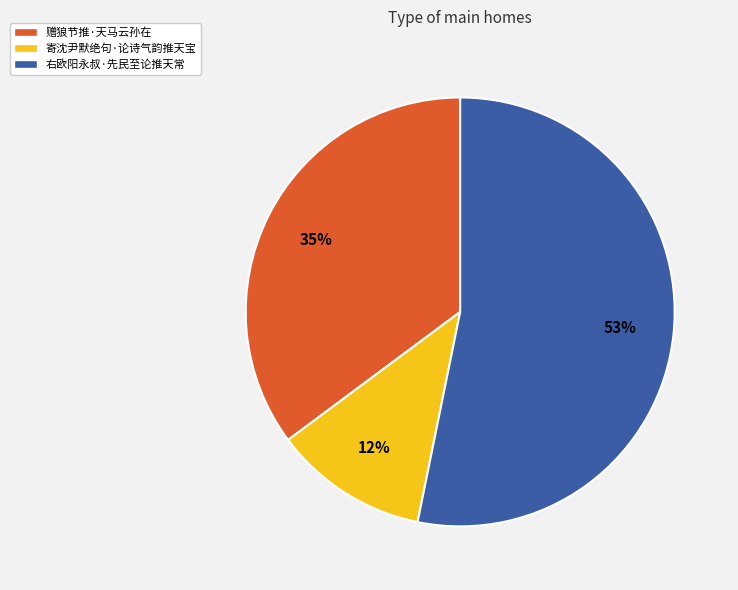

Rank the categories by value from lowest to highest.

寄沈尹默绝句·论诗气韵推天宝, 赠狼节推·天马云孙在, 右欧阳永叔·先民至论推天常